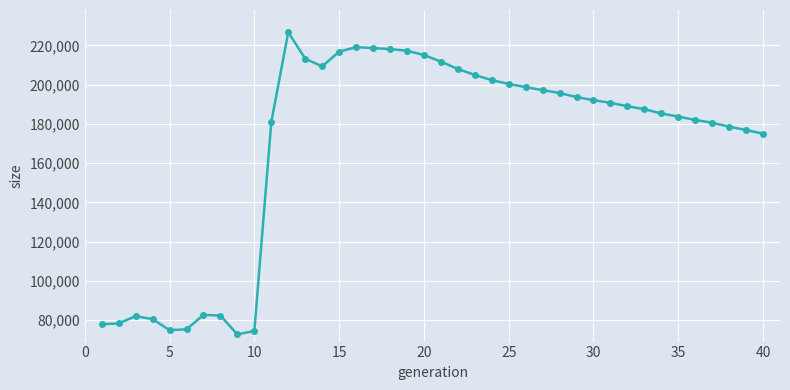

What is the average value?

168731